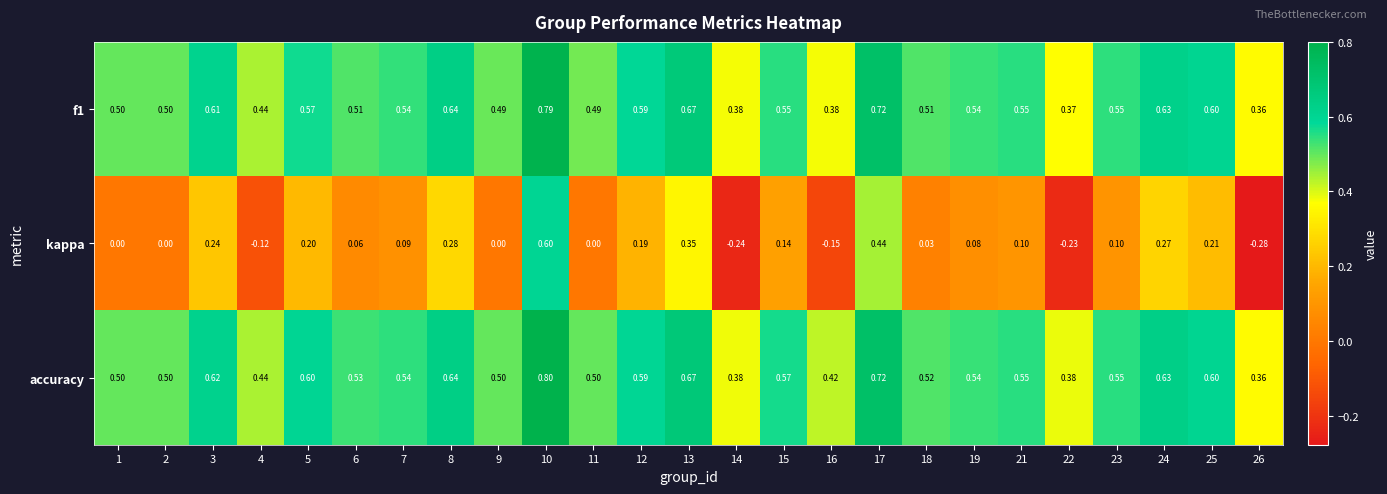

Which series has the largest total across all categories?

accuracy